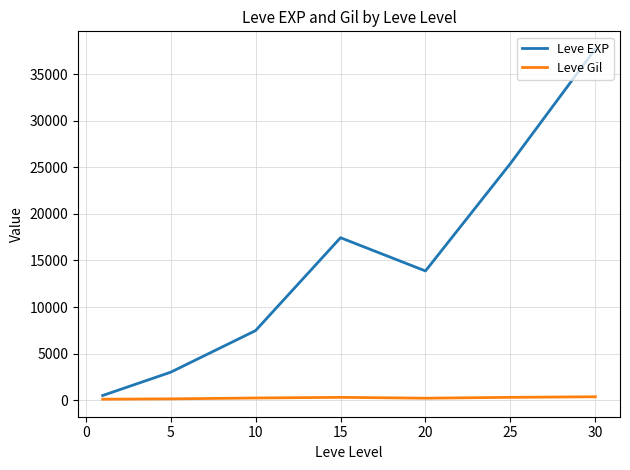

What is the minimum value for Leve Gil?

113.0